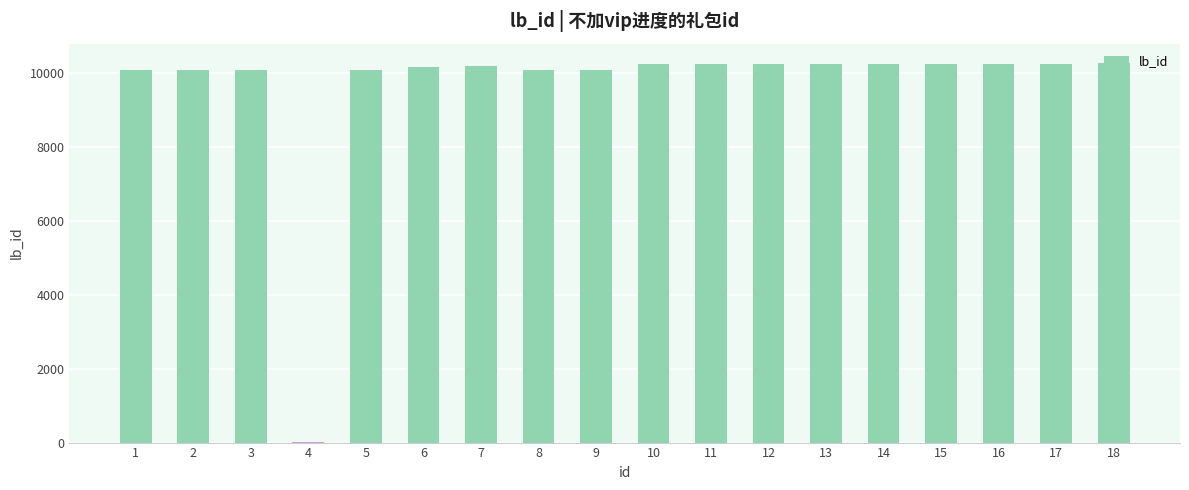

Approximately how many times larger is the value at 1 compared to 6?

1.0